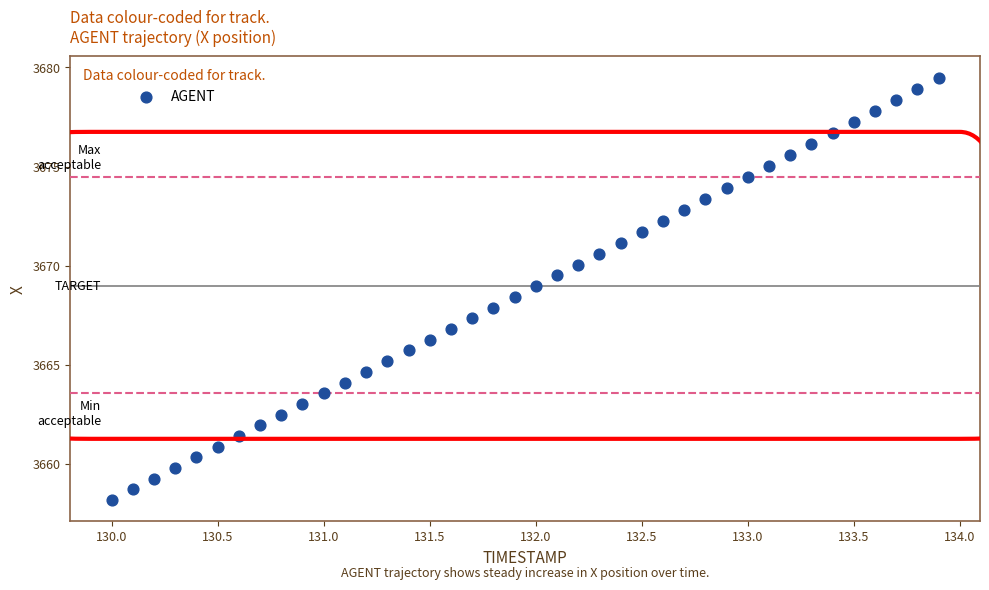

What is the range of X values (max minus min)?

3.9